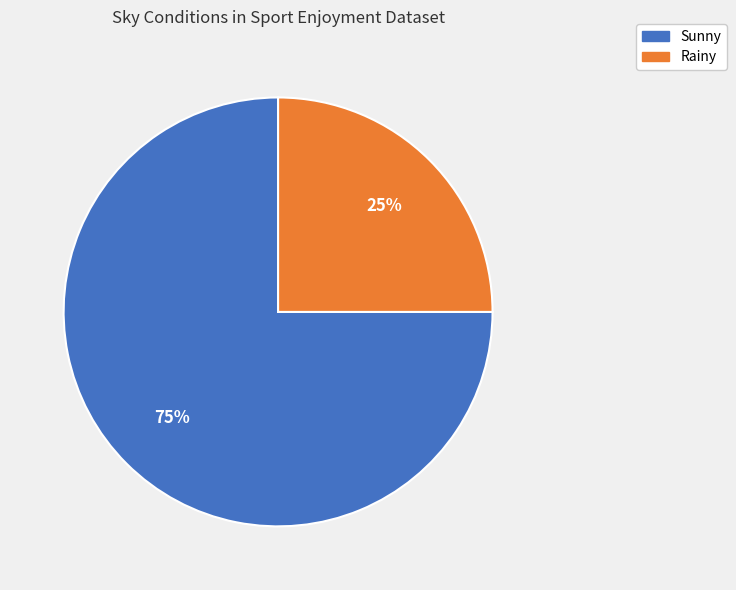

To the nearest percent, what is the difference between the Sunny and Rainy slice percentages?

50%